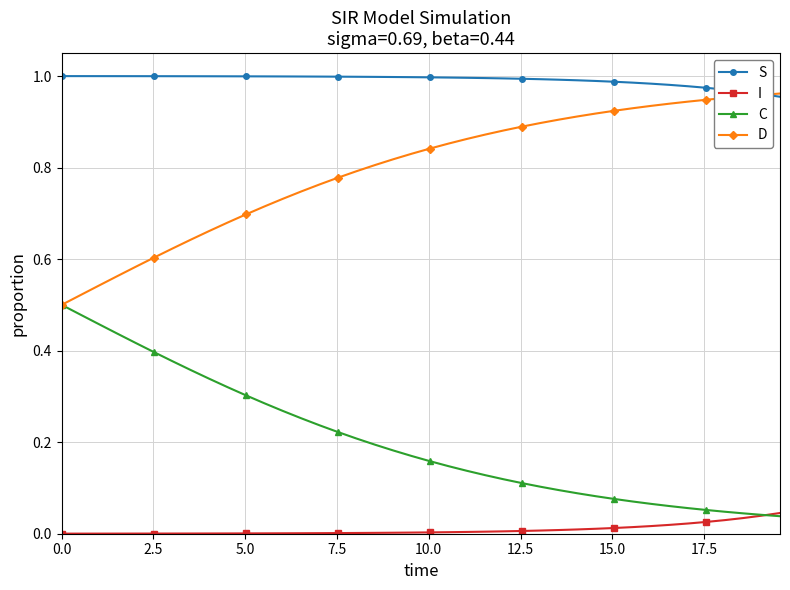

Which series has the largest total across all categories?

S